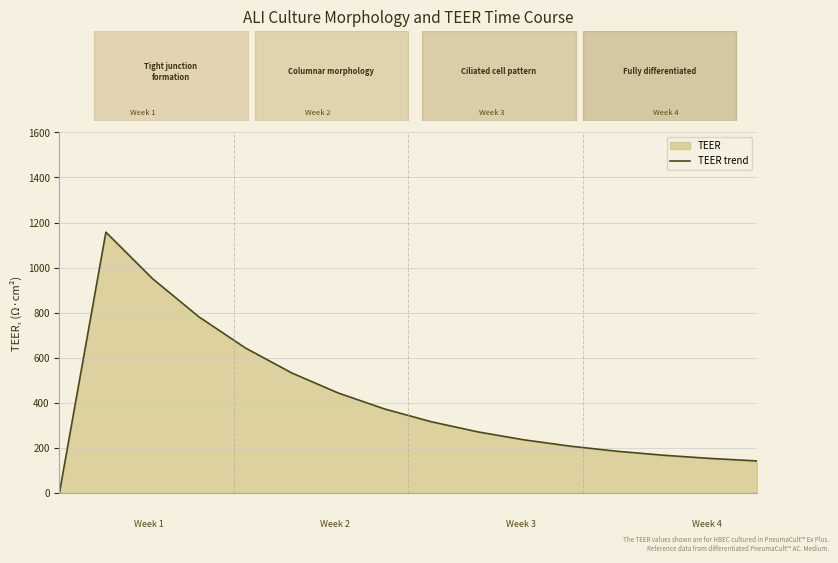

Does the chart have visible grid lines?

Yes